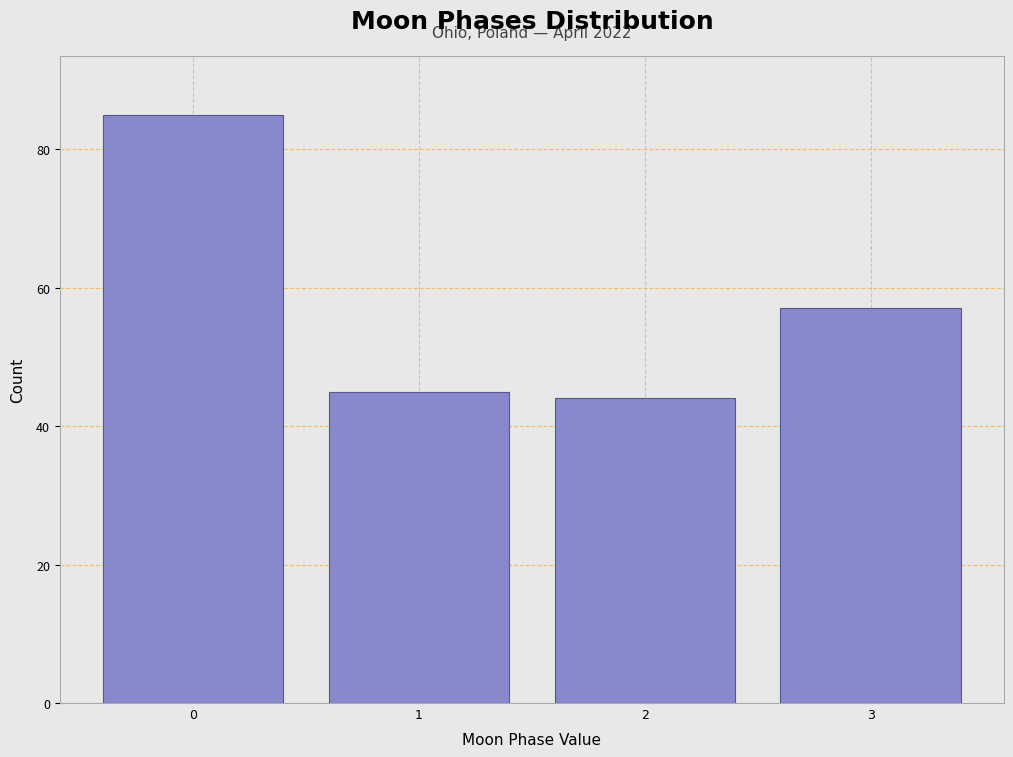

Reading left to right, transcribe all the data shown in this chart.

85	45	44	57